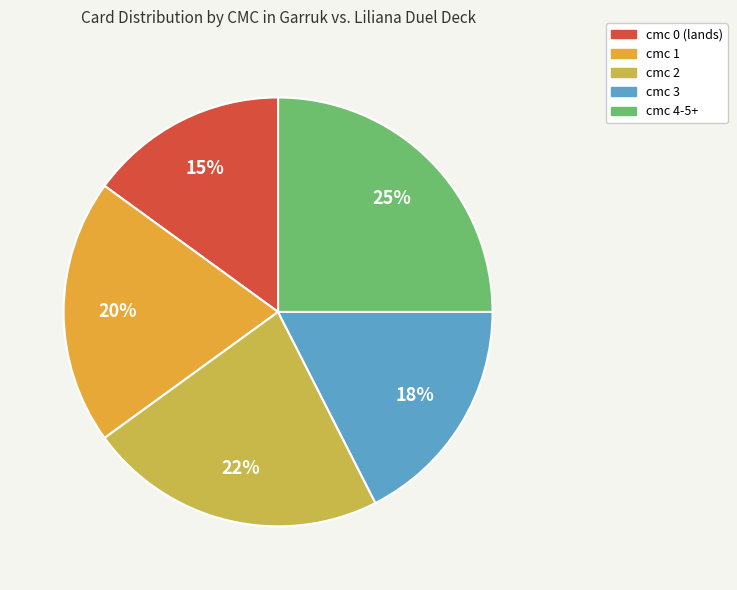

Is it true that cmc 1 is 20% of the pie?

True